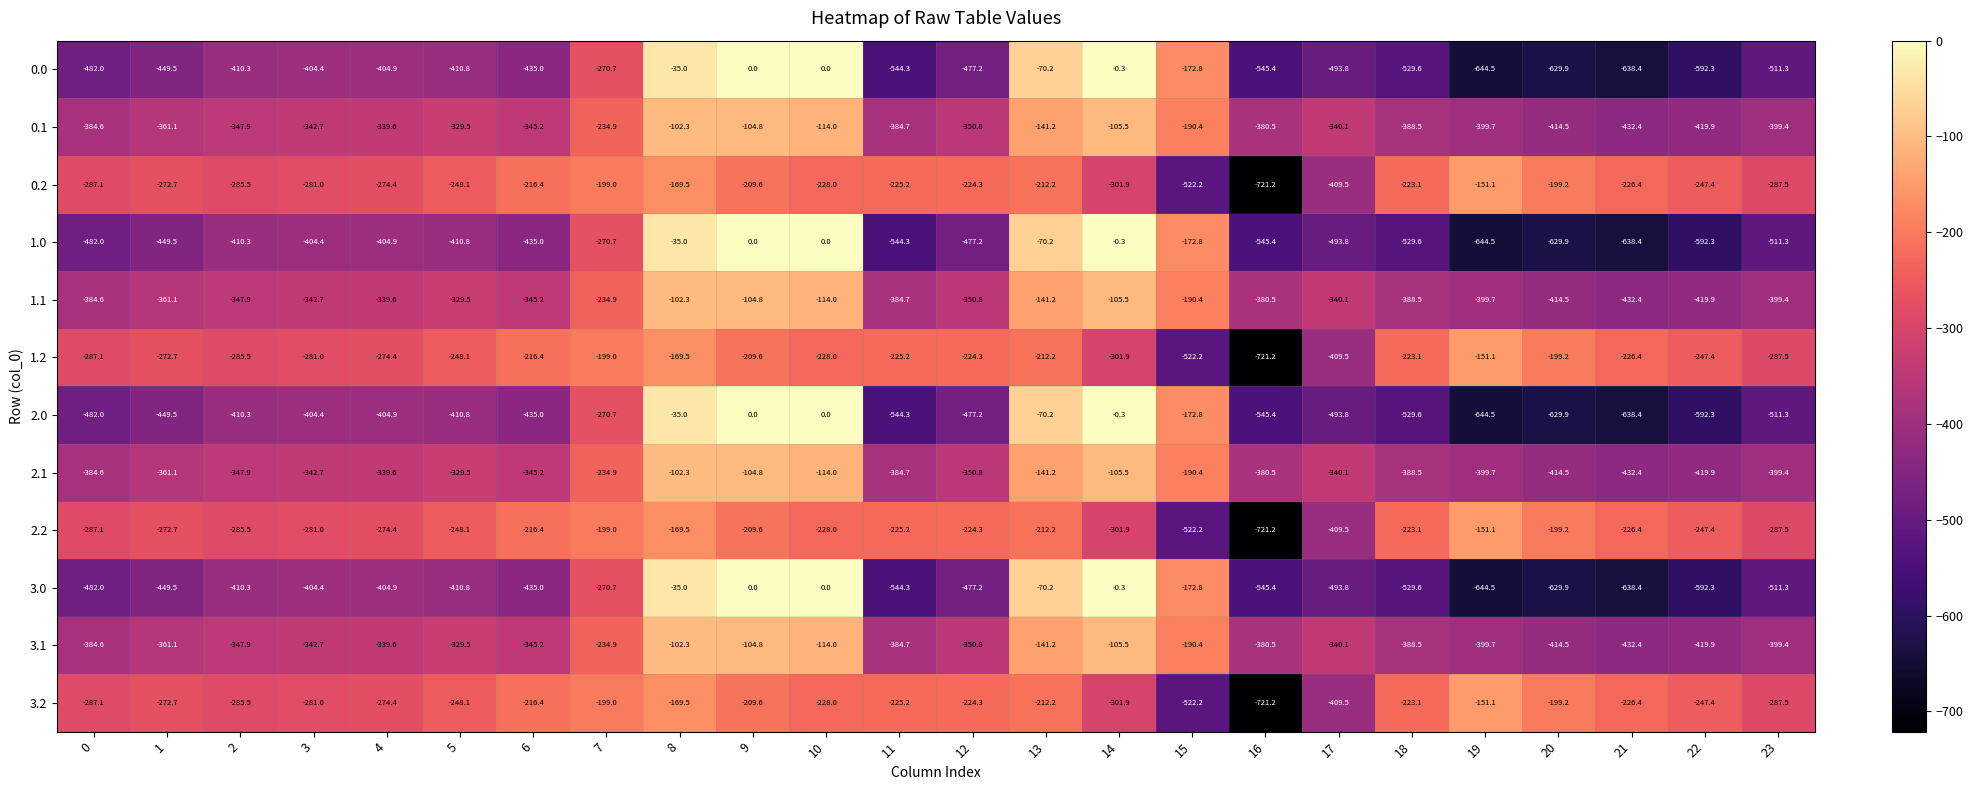

At which category is the sum across all series the highest?

8